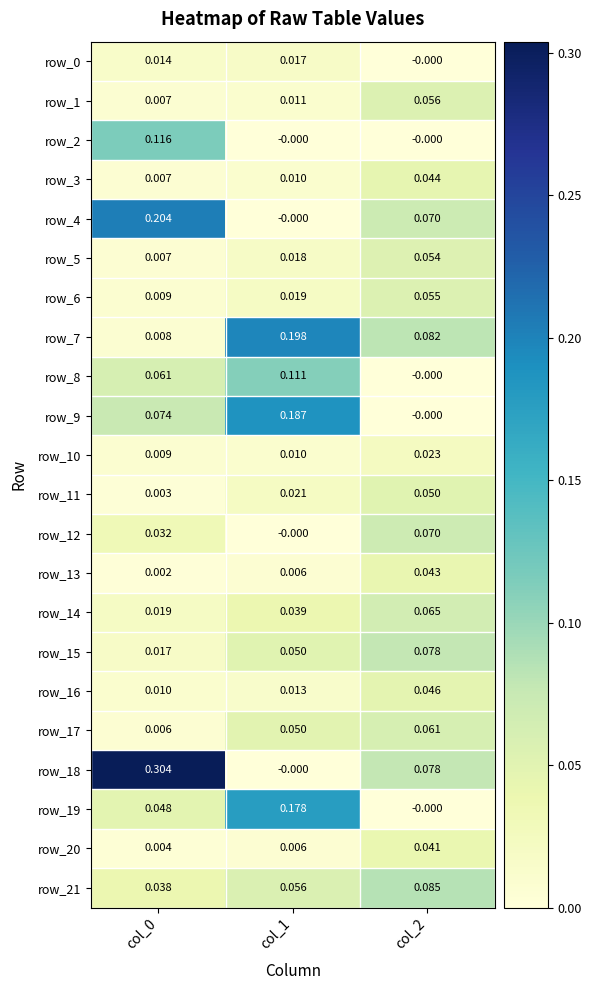

Reading left to right, list all the values displayed in this chart.

row_0: 0.0	0.0	-0.0
row_1: 0.0	0.0	0.1
row_2: 0.1	-0.0	-0.0
row_3: 0.0	0.0	0.0
row_4: 0.2	-0.0	0.1
row_5: 0.0	0.0	0.1
row_6: 0.0	0.0	0.1
row_7: 0.0	0.2	0.1
row_8: 0.1	0.1	-0.0
row_9: 0.1	0.2	-0.0
row_10: 0.0	0.0	0.0
row_11: 0.0	0.0	0.1
row_12: 0.0	-0.0	0.1
row_13: 0.0	0.0	0.0
row_14: 0.0	0.0	0.1
row_15: 0.0	0.0	0.1
row_16: 0.0	0.0	0.0
row_17: 0.0	0.0	0.1
row_18: 0.3	-0.0	0.1
row_19: 0.0	0.2	-0.0
row_20: 0.0	0.0	0.0
row_21: 0.0	0.1	0.1